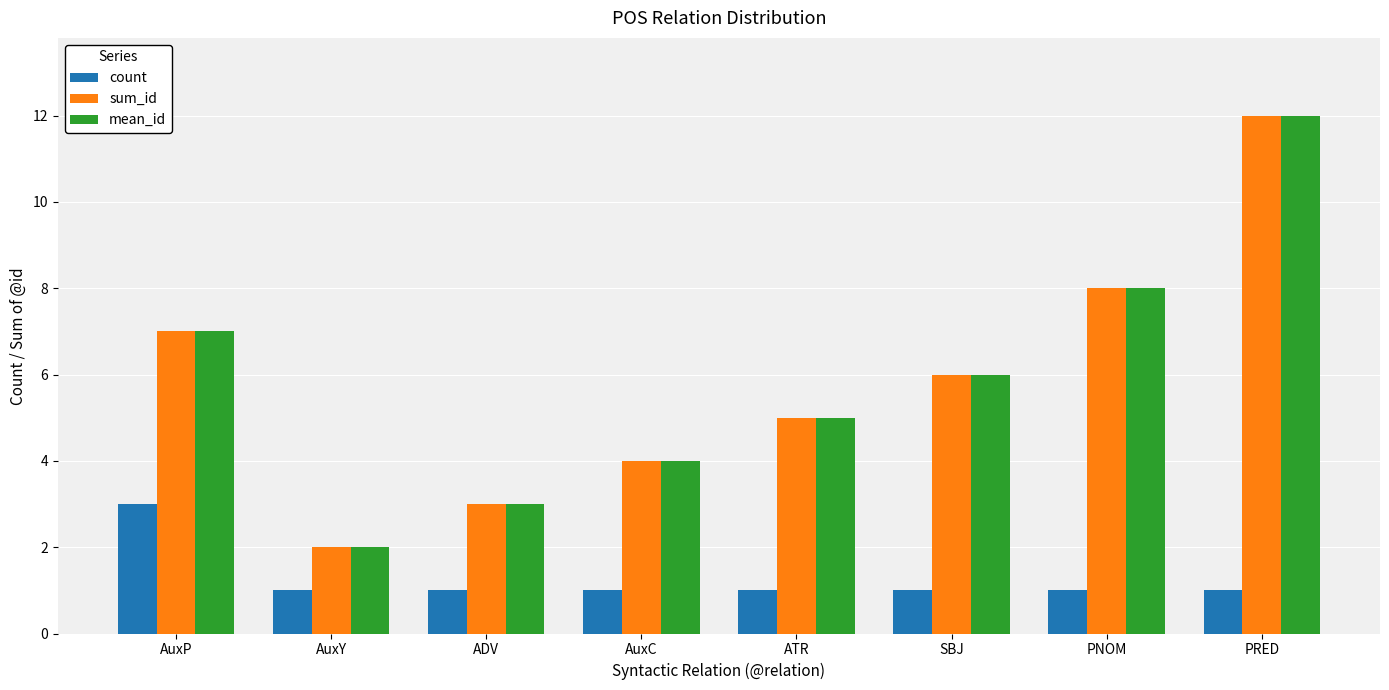

Is the value of sum_id at ADV greater than the value of count at PNOM?

Yes